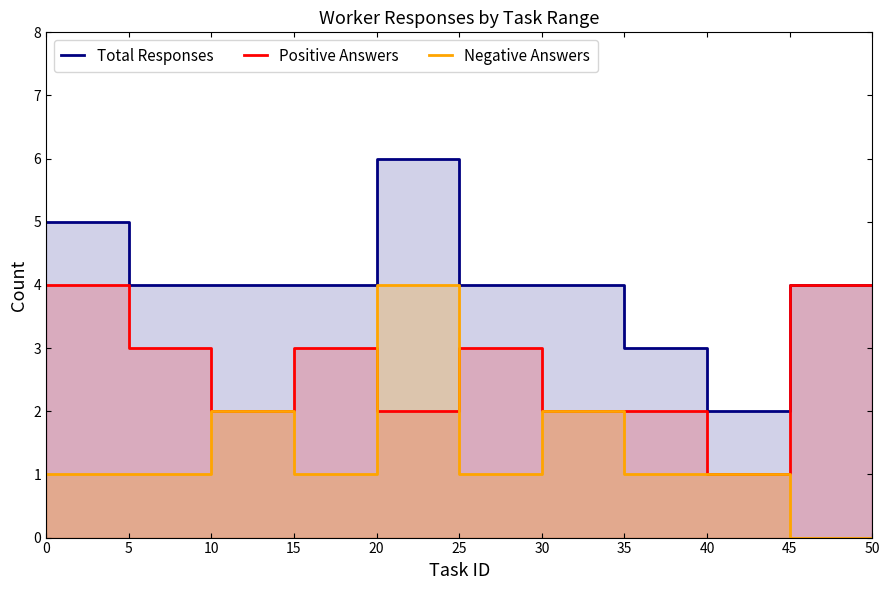

True or false: Negative Answers and Total Responses cross at least once.

False